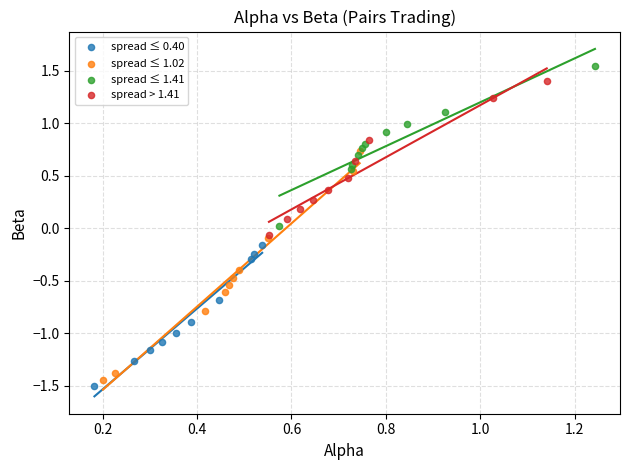

Which series has the widest spread of Y values?

spread ≤ 1.02